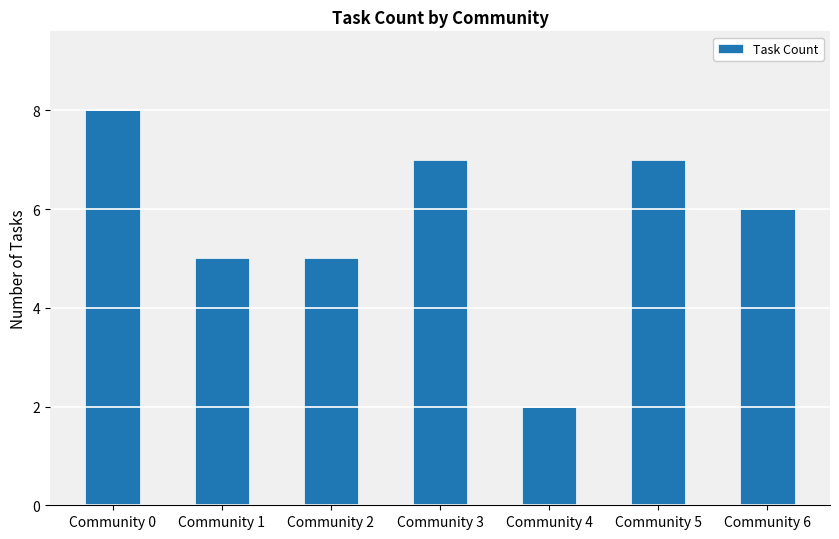

Is it true that the value at Community 0 is 8?

True